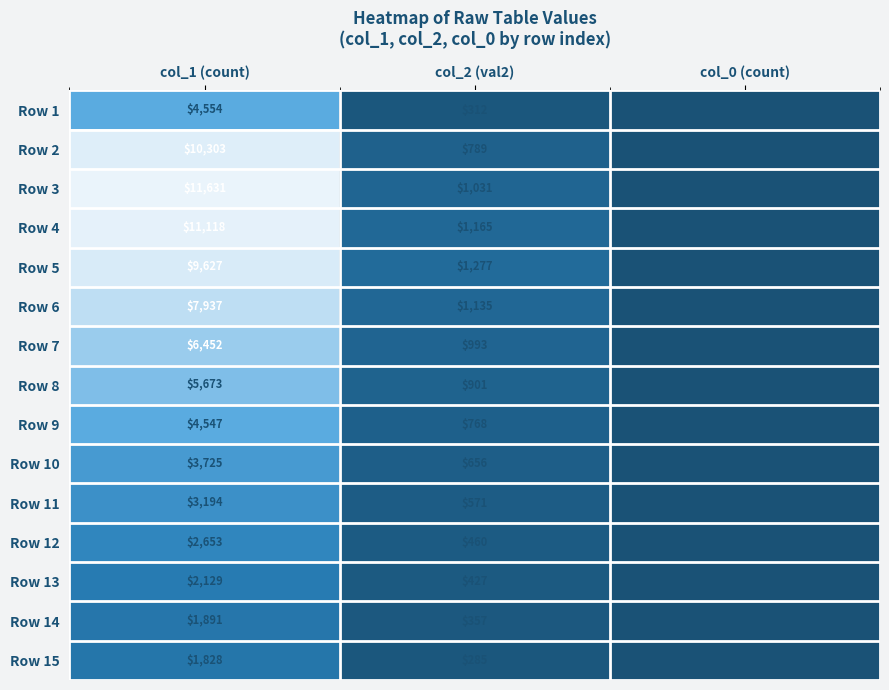

Between col_2 (val2) and col_0 (count), which series saw the biggest shift?

Row 5